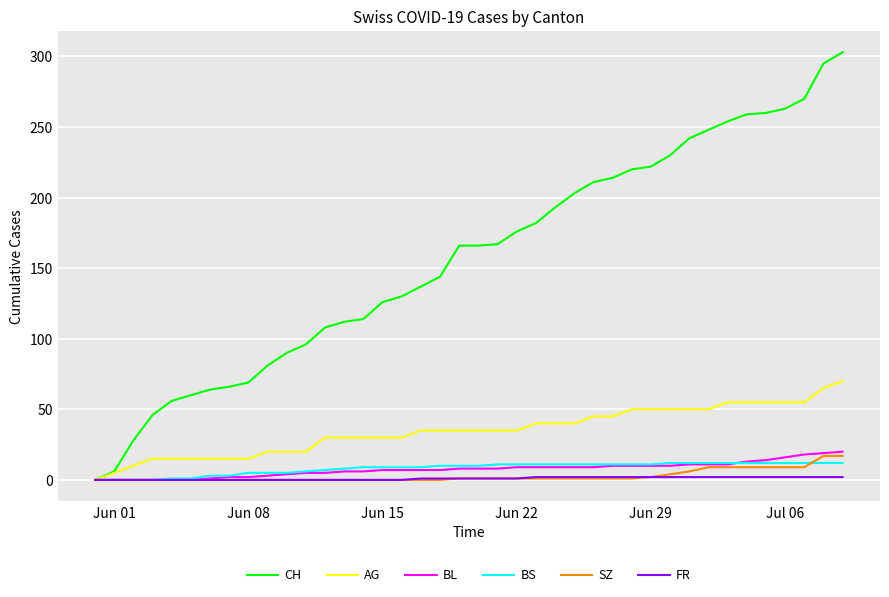

Which series has the widest spread of values?

CH